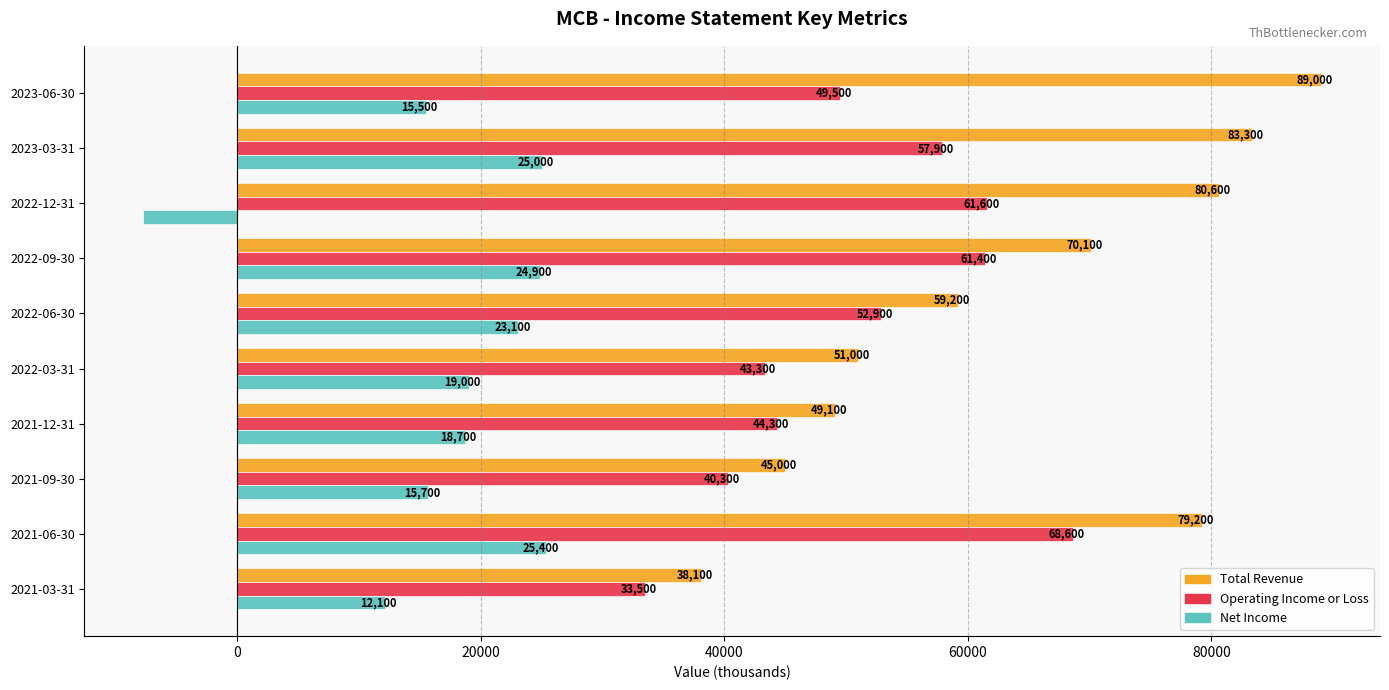

At how many categories does at least one series exceed 80860?

2